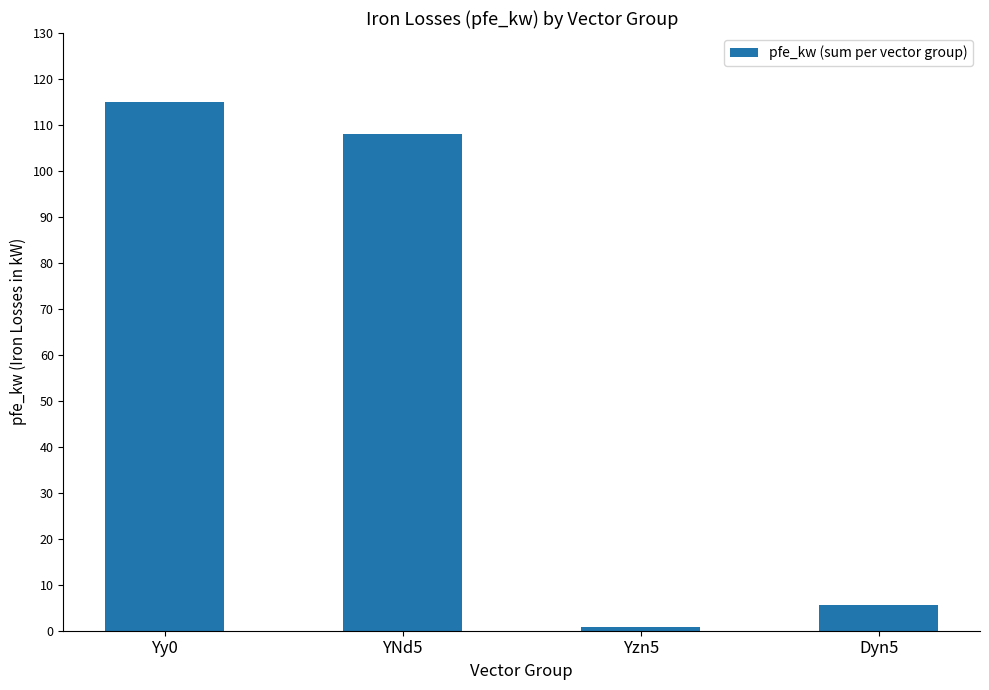

Rank the categories by value from lowest to highest.

Yzn5, Dyn5, YNd5, Yy0